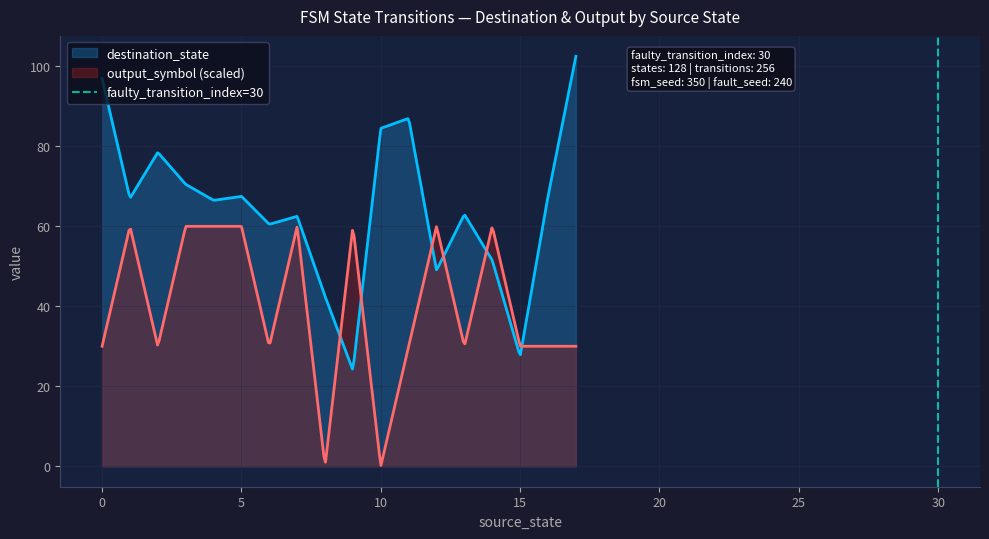

What is the maximum value for output_symbol (scaled)?

60.0